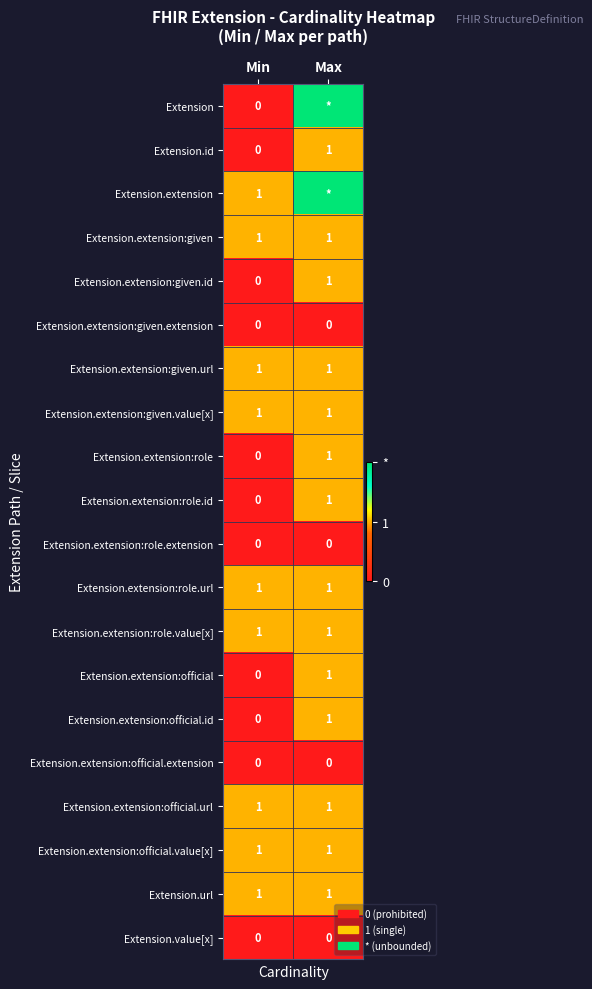

How many categories are shown in the chart?

2